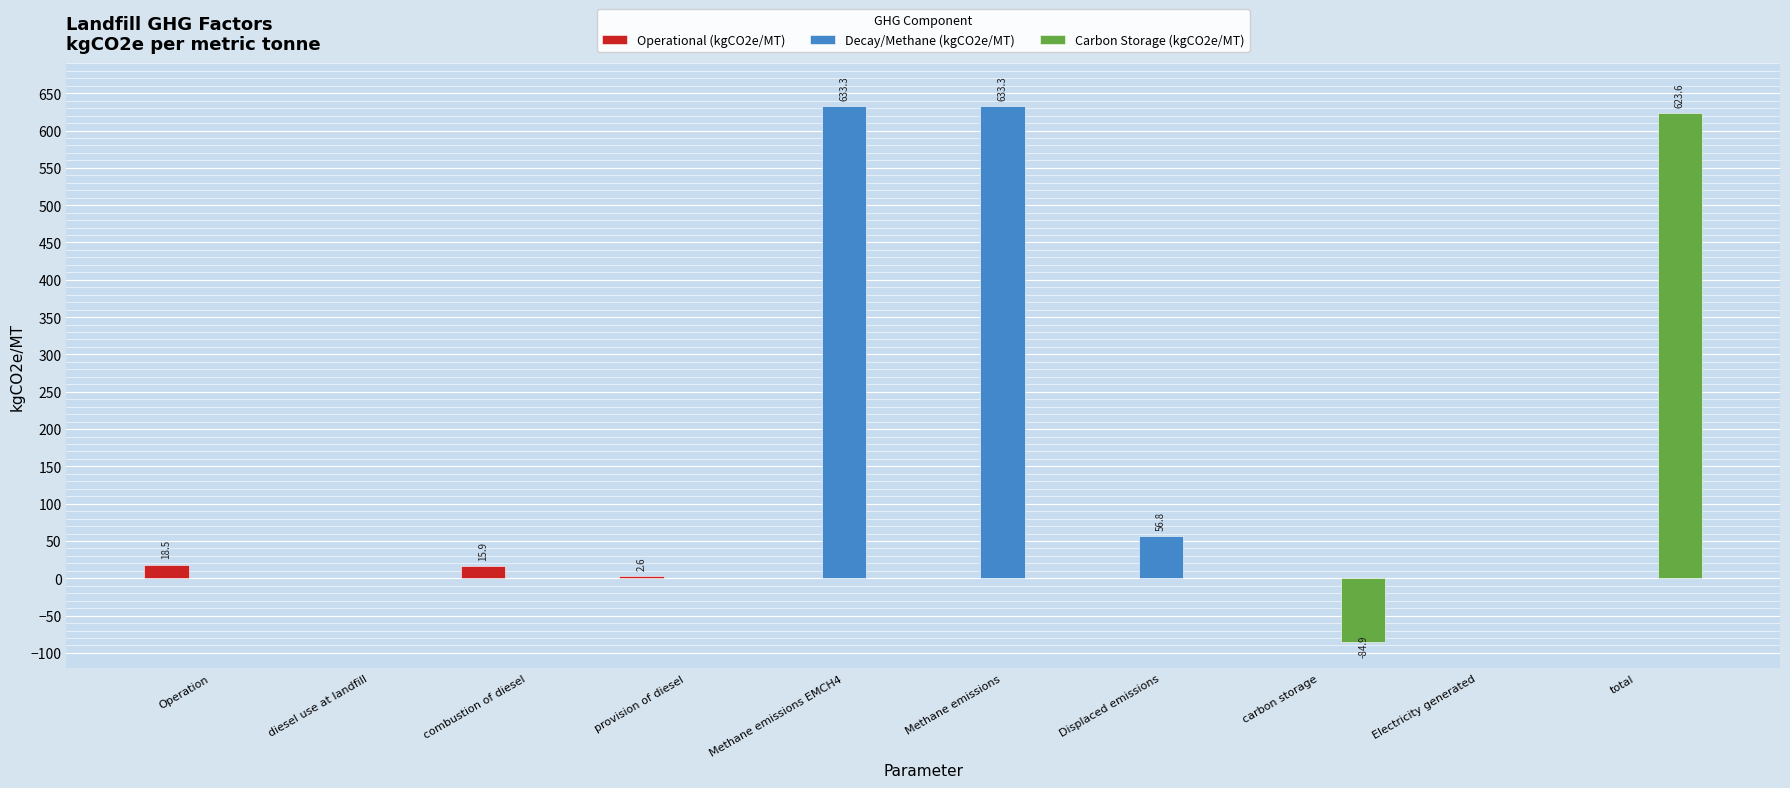

What is the total value across all series at total?

623.6